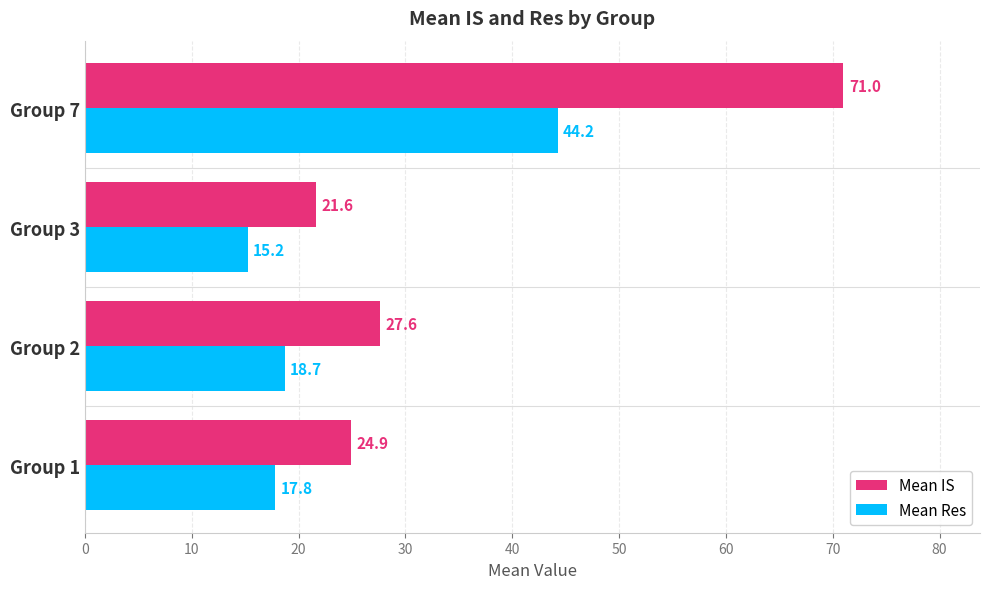

The value of Mean Res at Group 2 is 18.7. True or false?

True